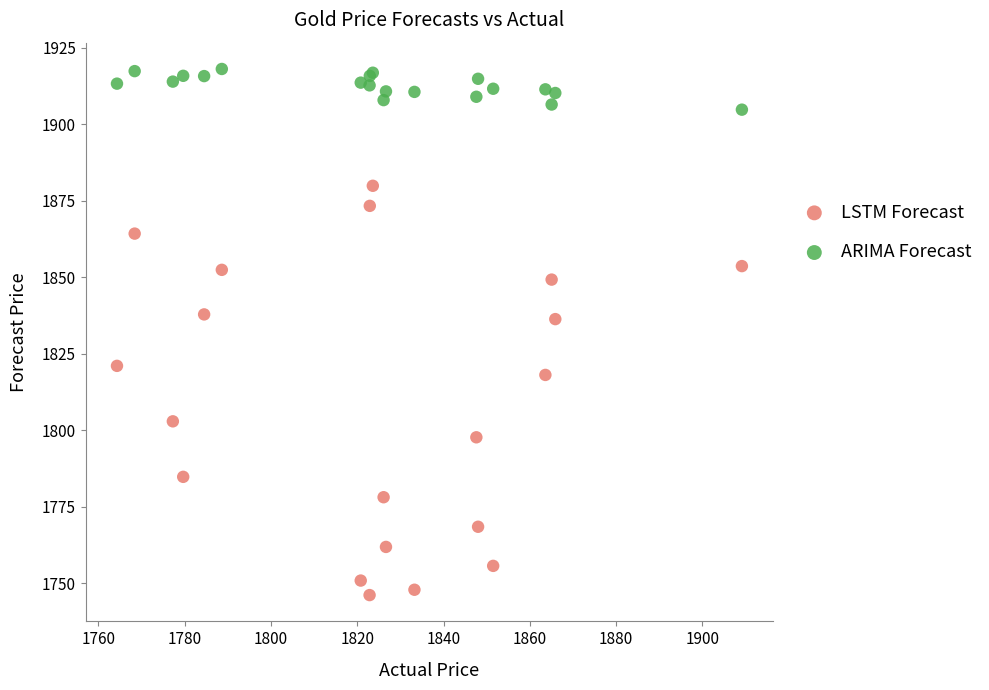

In the LSTM Forecast series, what Y value is closest to 1813?

1818.1